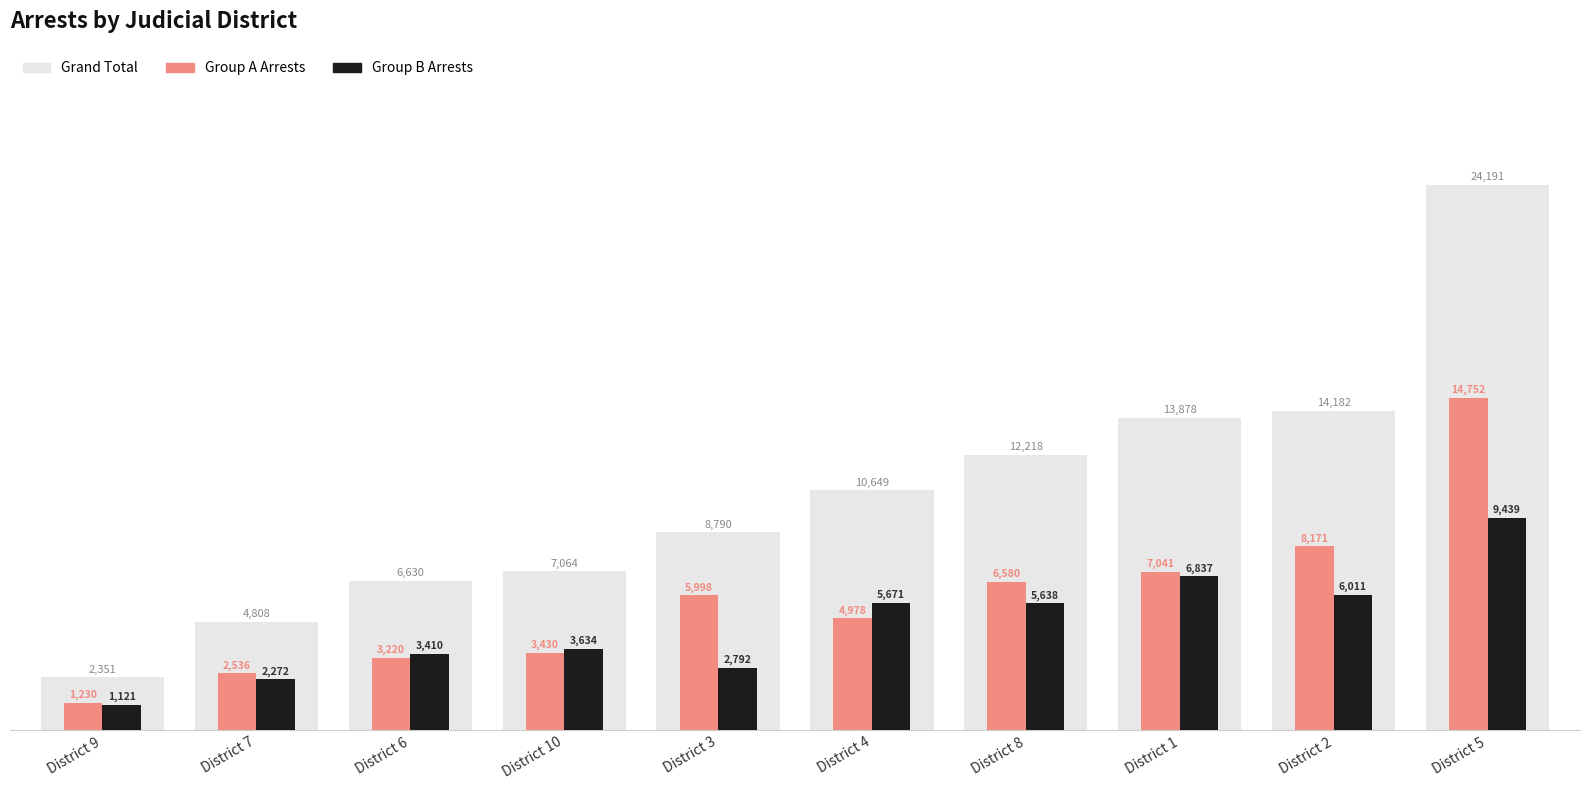

At which category is the sum across all series the highest?

District 5